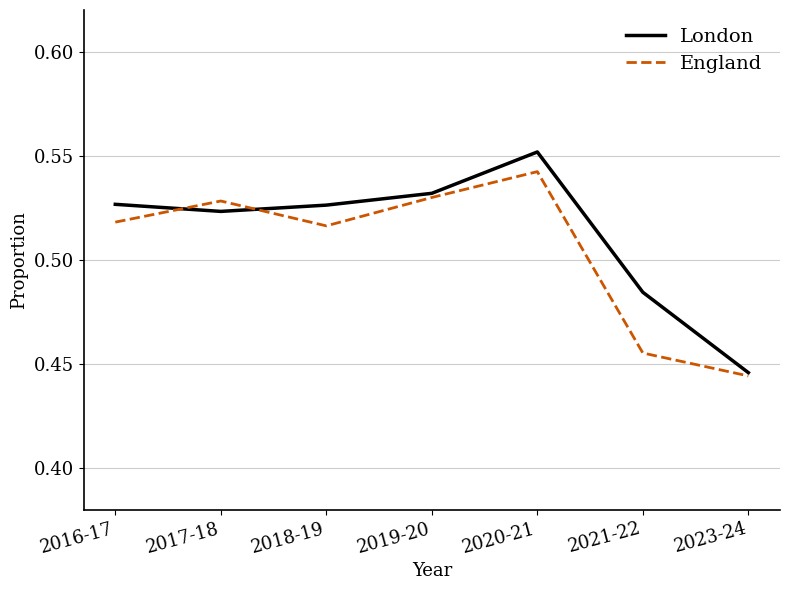

At which label does England reach its minimum?

2023-24